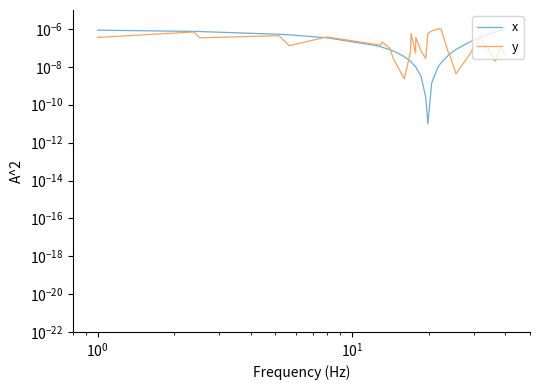

How many lines are shown in the chart?

2